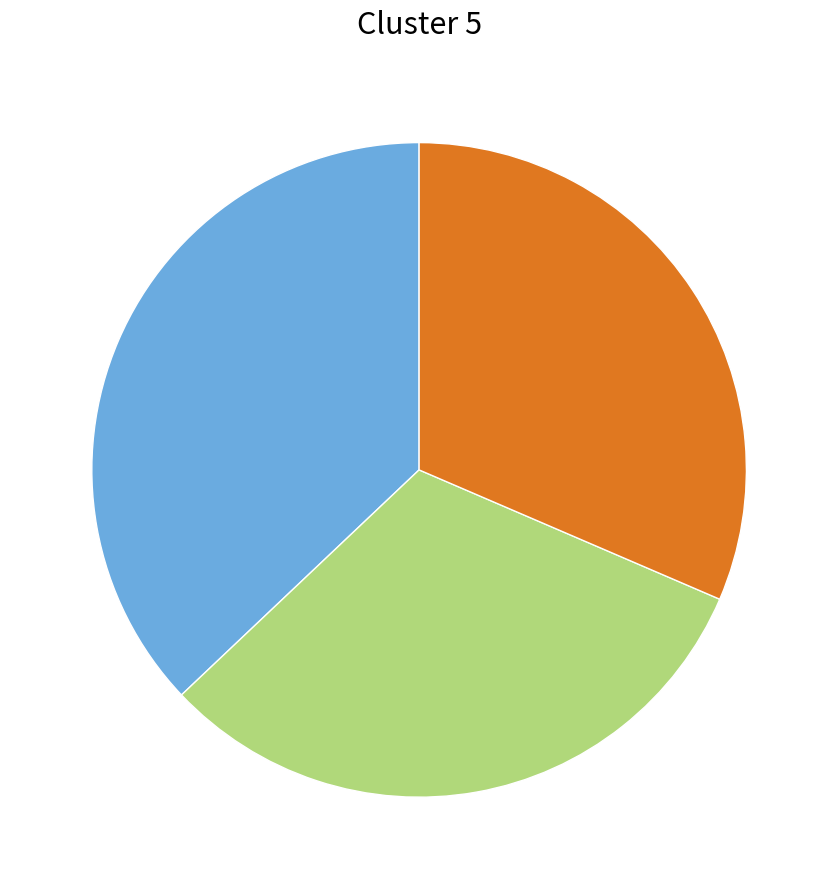

Is there any slice that represents more than half of the pie?

No